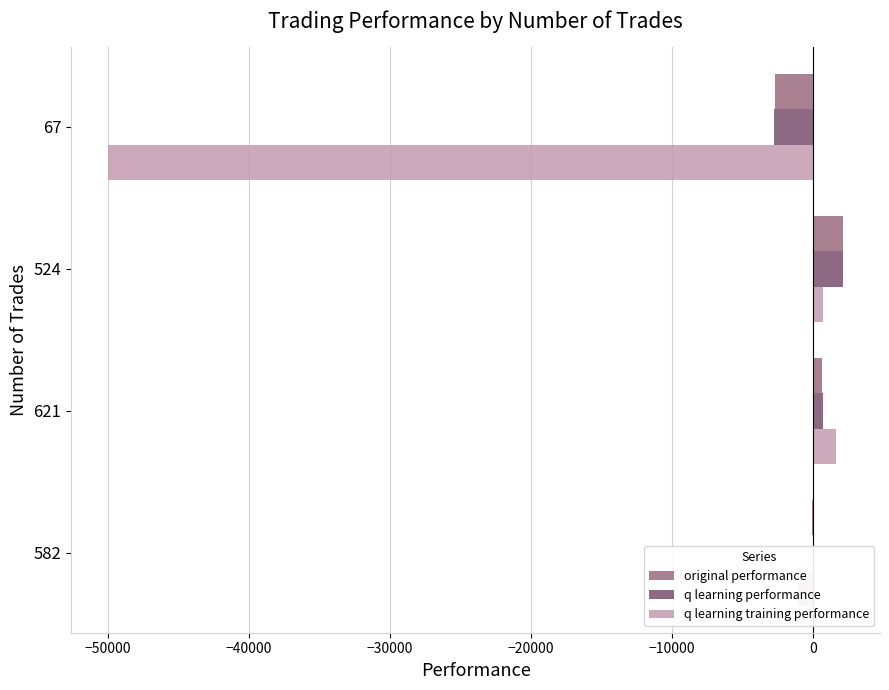

Is the value of q learning performance at 524 greater than the value of q learning training performance at 67?

Yes